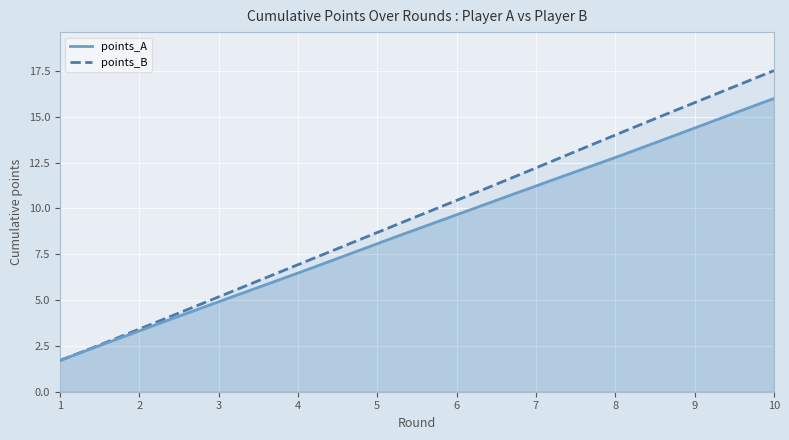

What is the difference between the second highest and second lowest values in the points_B series?

15.7